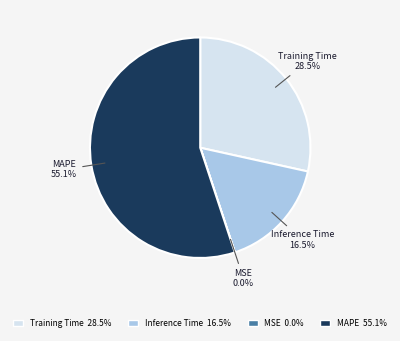

Which slice represents more than half of the pie?

MAPE